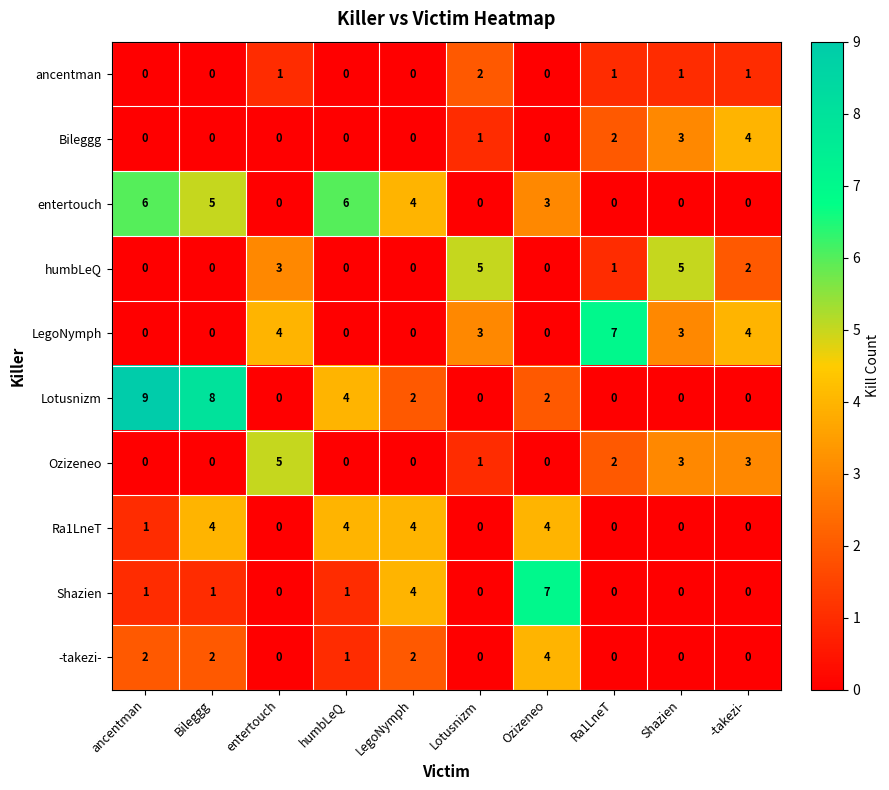

Which series has the widest spread of values?

Lotusnizm